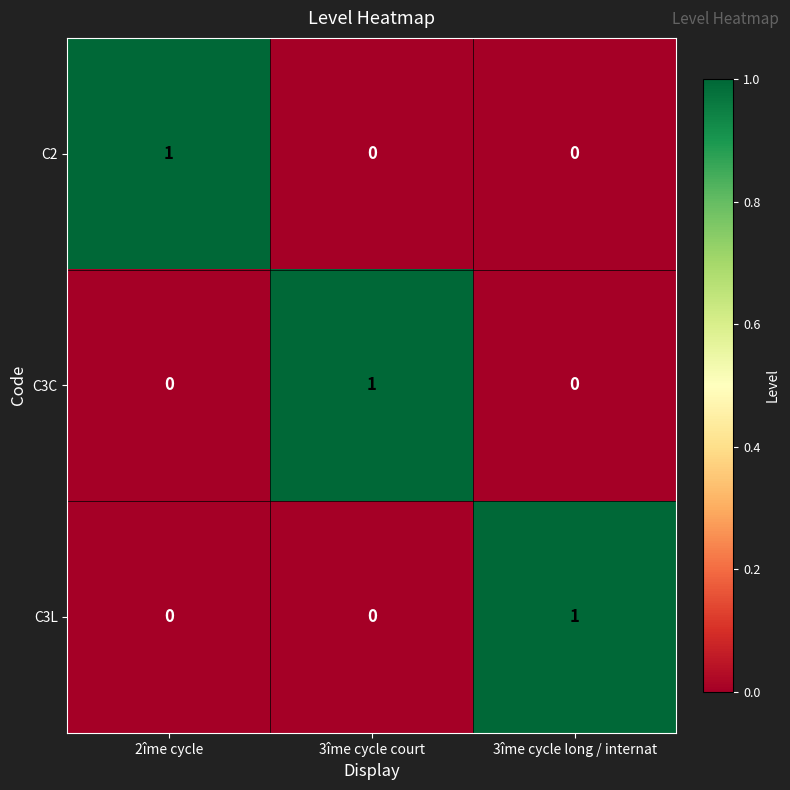

Reading left to right, transcribe all the data shown in this chart.

C2: 1	0	0
C3C: 0	1	0
C3L: 0	0	1